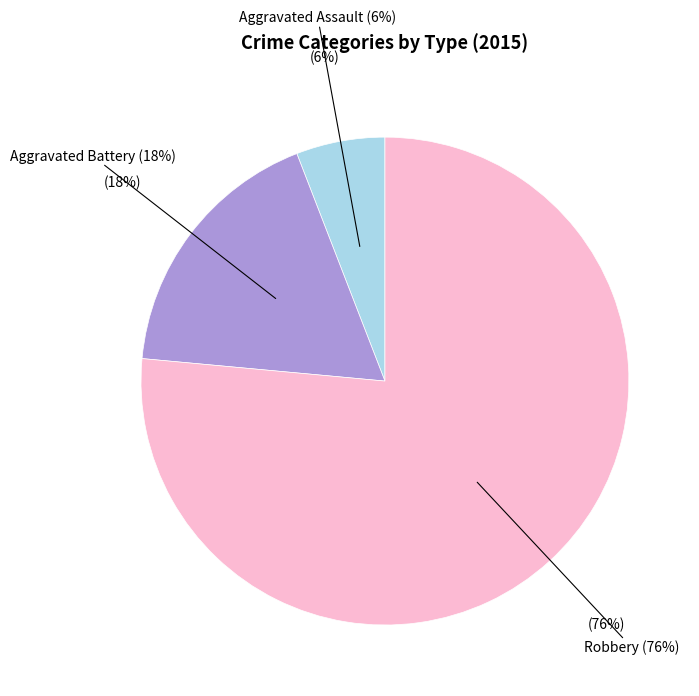

Is it true that Robbery is 84% of the pie?

False